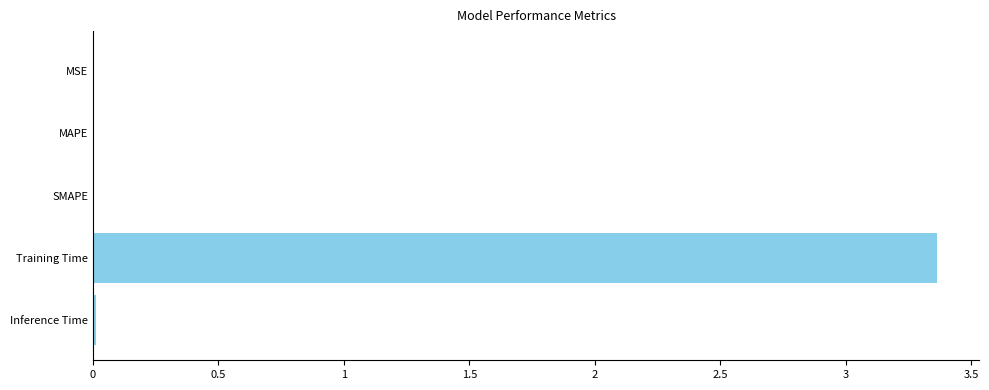

Is it true that the value at Training Time is 4.8?

False